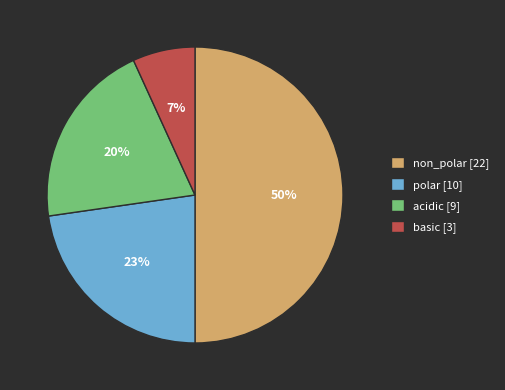

Is the sum of acidic and non_polar greater than half?

Yes